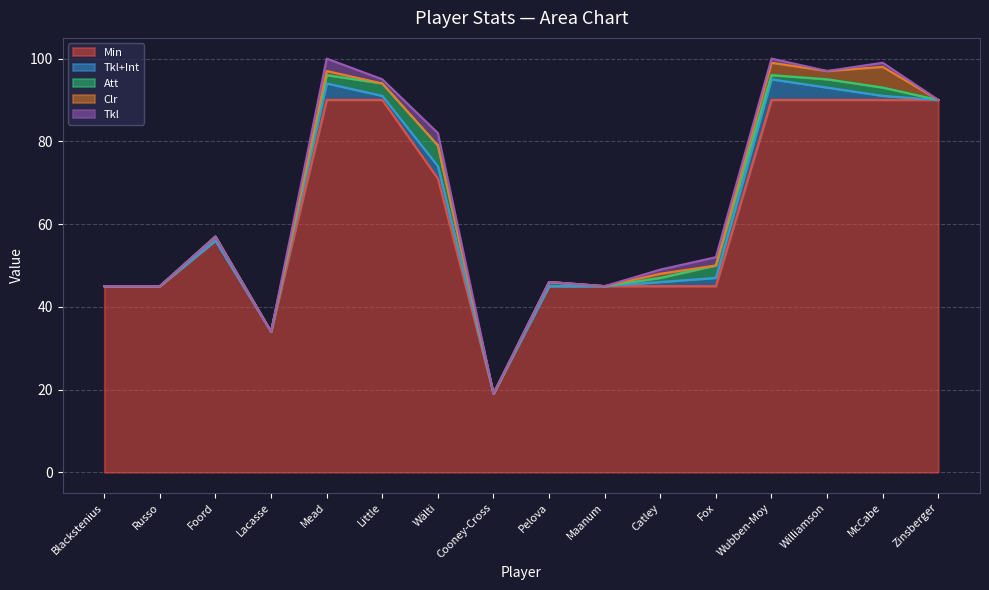

Is it true that Min equals 19 at Cooney-Cross?

True